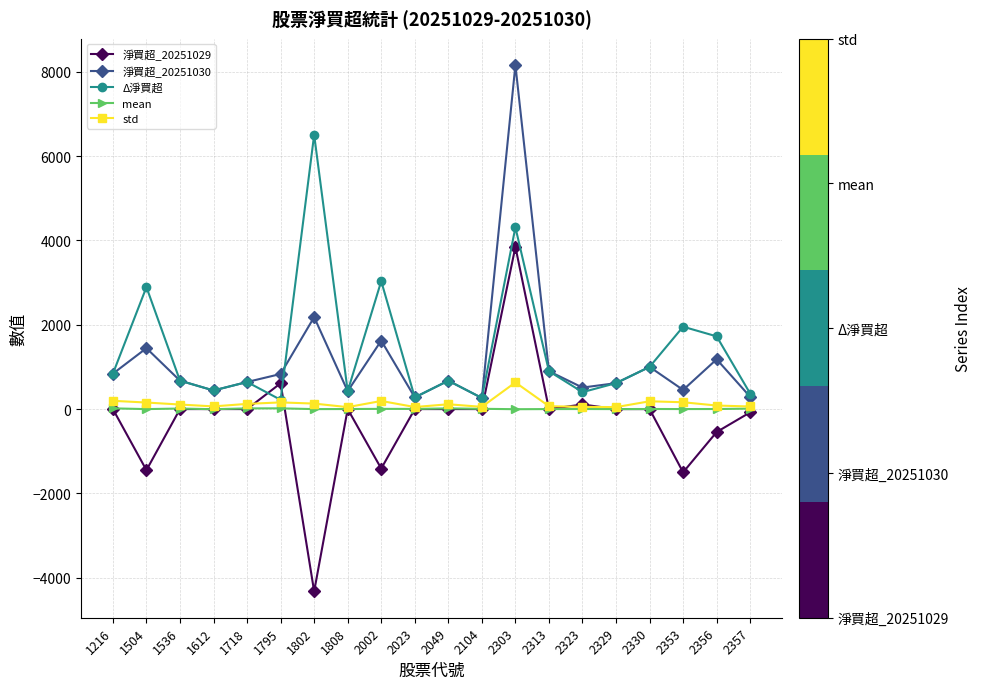

True or false: mean has a value of 6.6 at 2104.

True